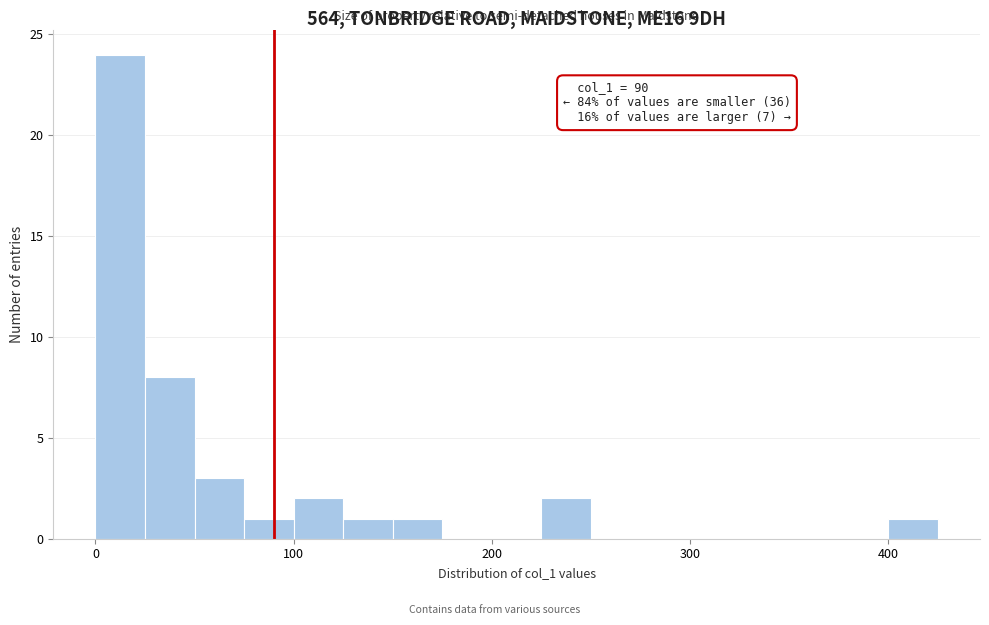

Read against the x-axis, roughly where is the centre of the tallest bar?

10